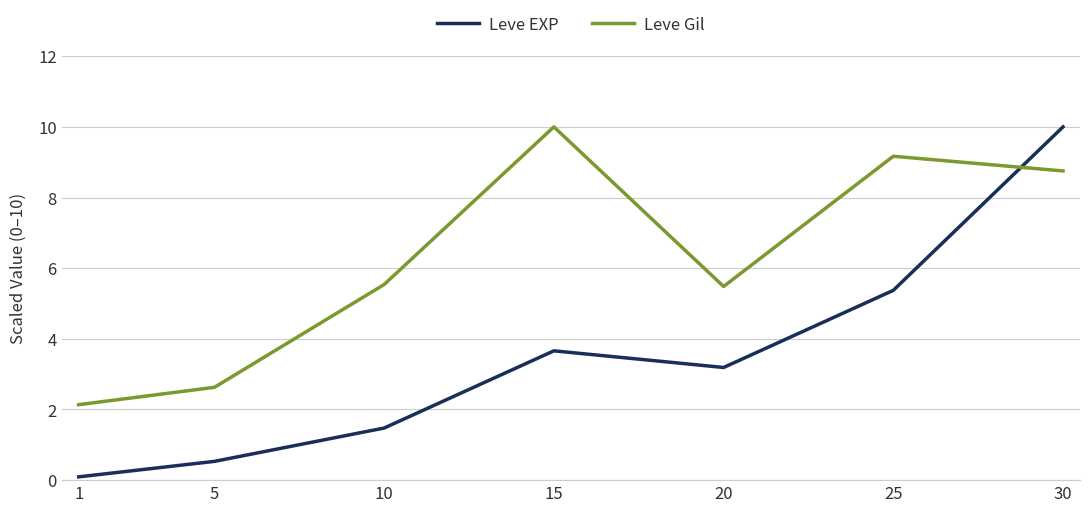

Reading right to left, what are all the values shown in this chart?

Leve EXP: 10.0	5.4	3.2	3.7	1.5	0.5	0.1
Leve Gil: 8.8	9.2	5.5	10.0	5.5	2.6	2.1